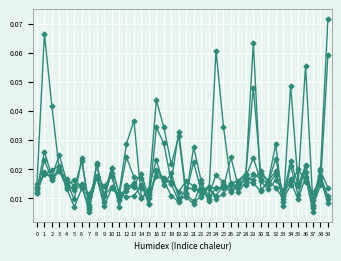

Does the chart have visible grid lines?

Yes